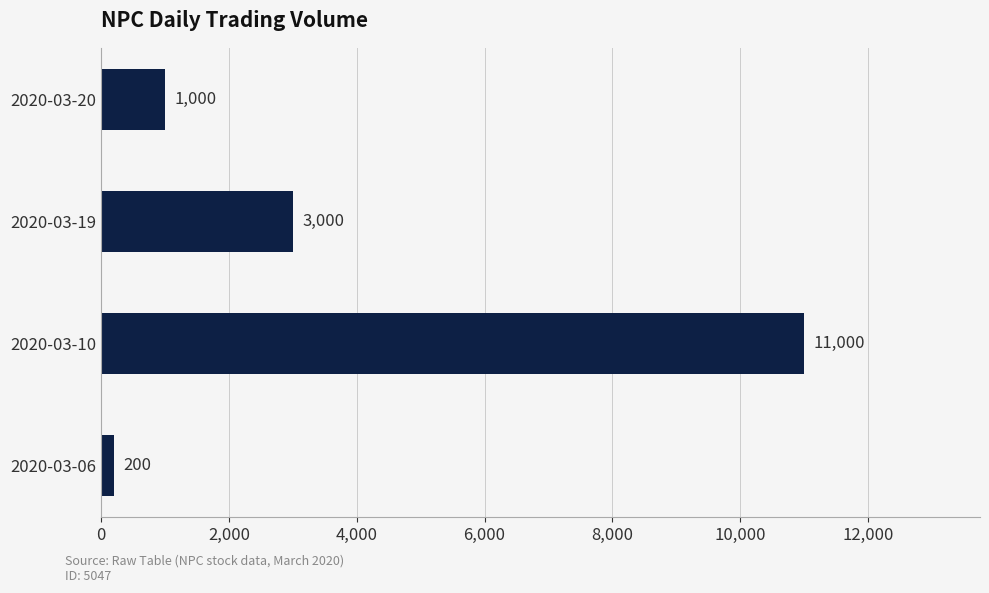

Reading bottom to top, what are all the values shown in this chart?

200	11000	3000	1000